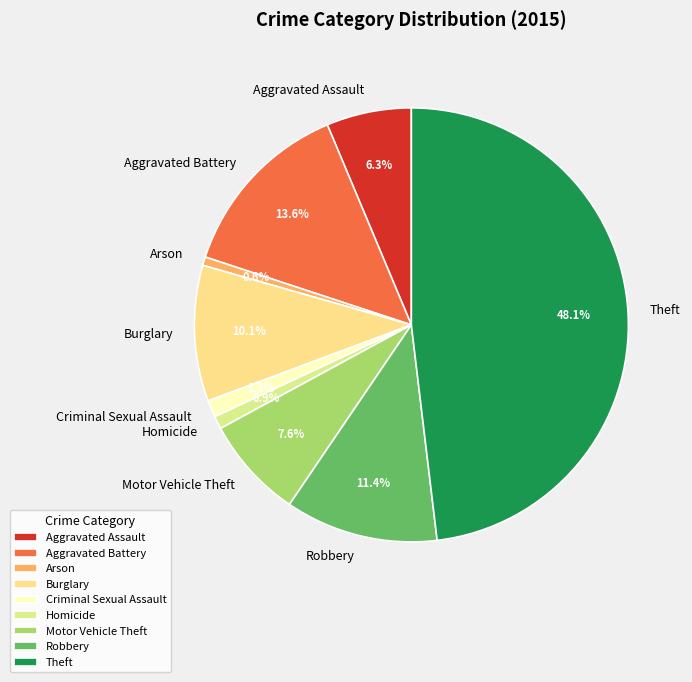

To the nearest percent, what percentage of the pie is Motor Vehicle Theft?

8%